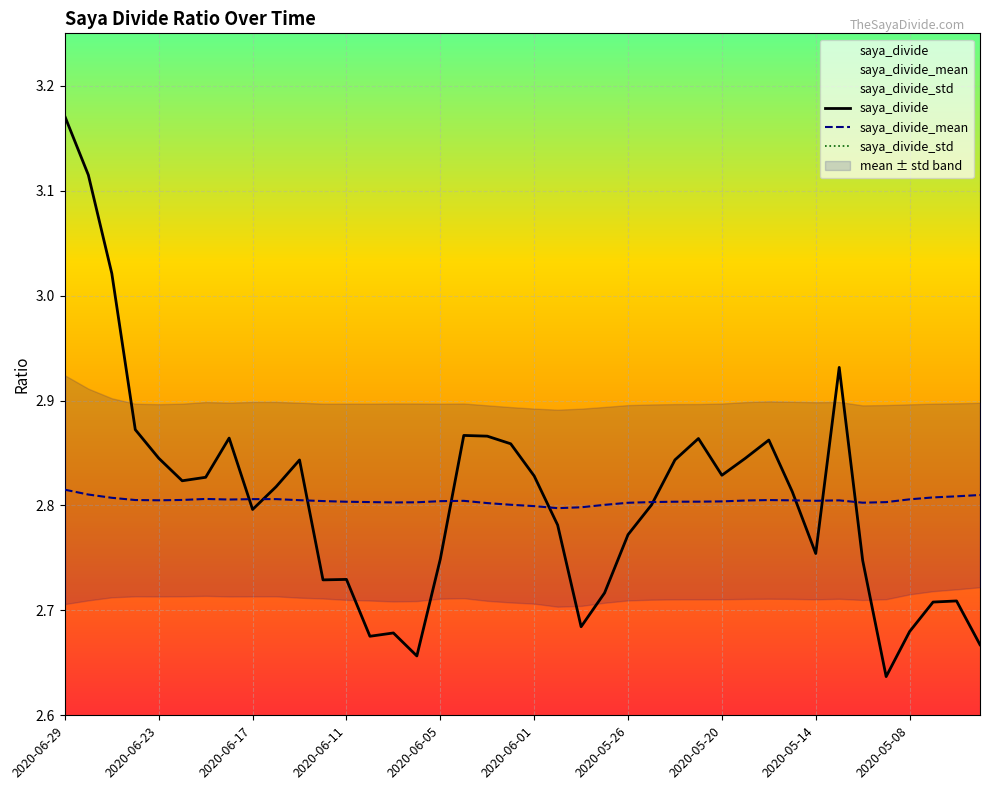

What is the value of the saya_divide_mean point at the 37th from the left?

2.8